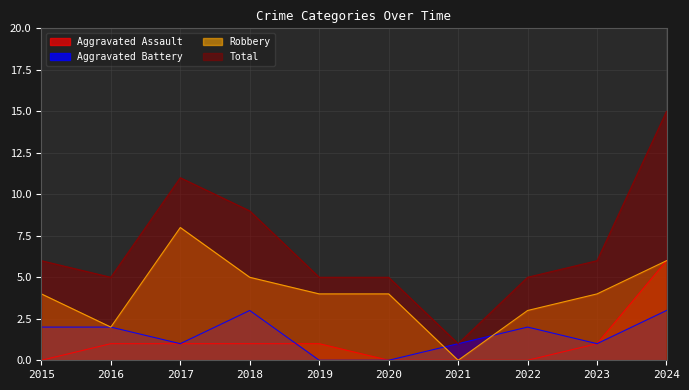

Does the chart have visible grid lines?

Yes